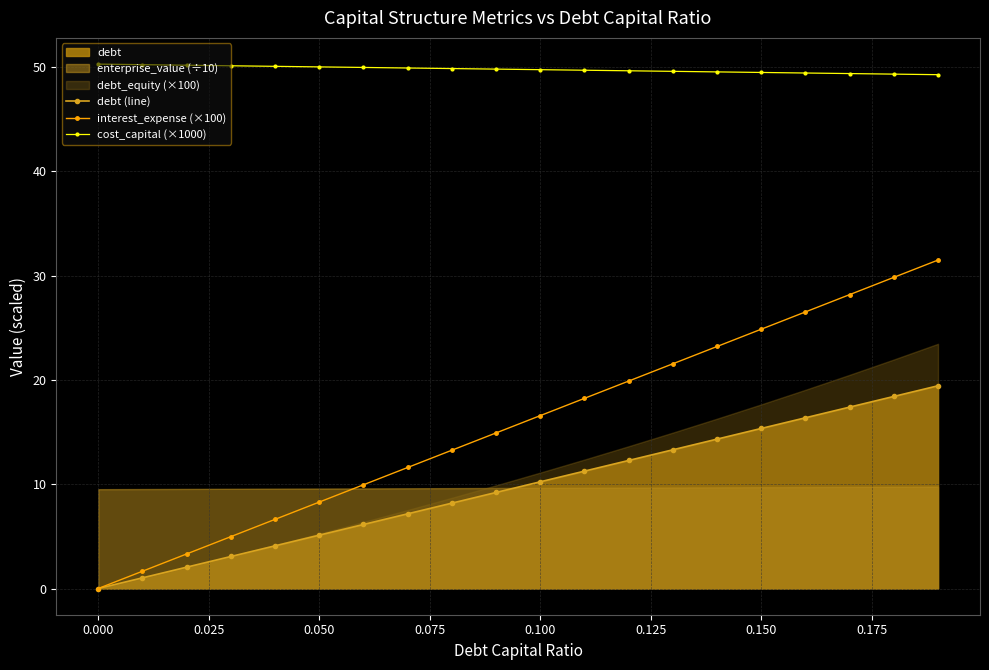

True or false: cost_capital (×1000) and debt (line) intersect in this chart.

False